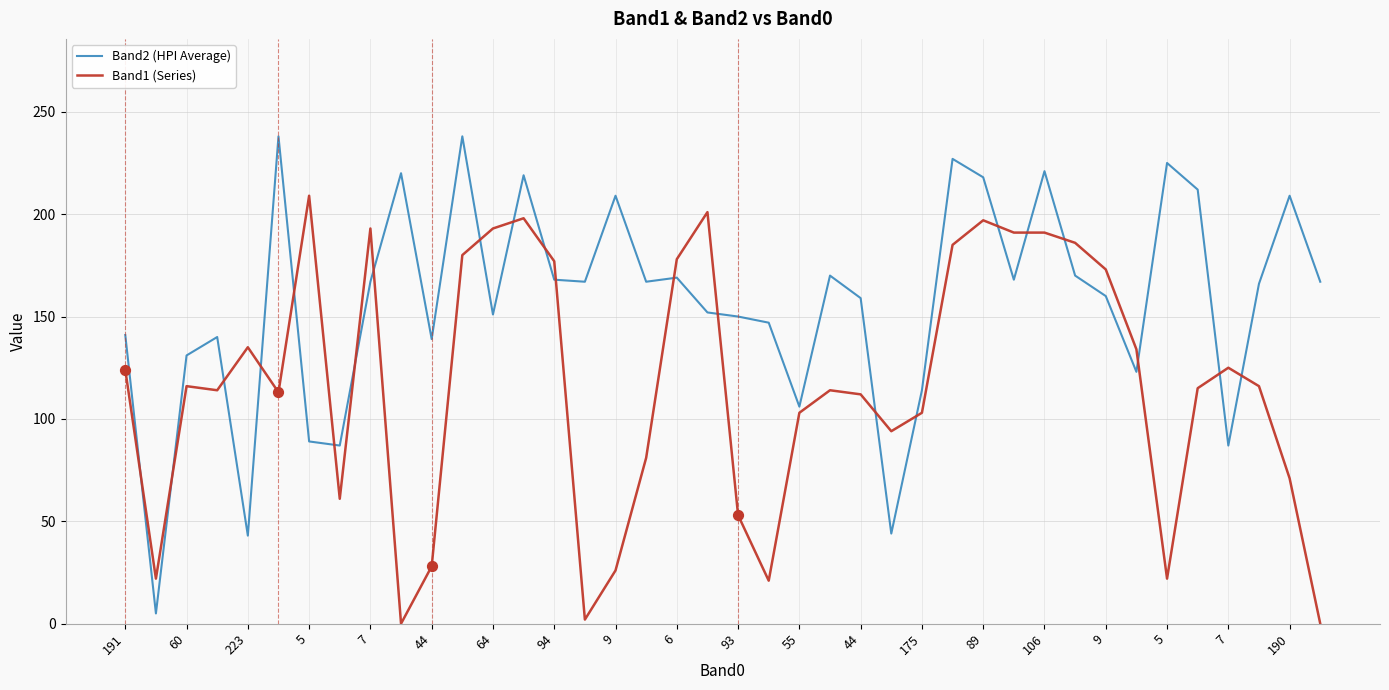

Which series has the largest total across all categories?

Band2 (HPI Average)